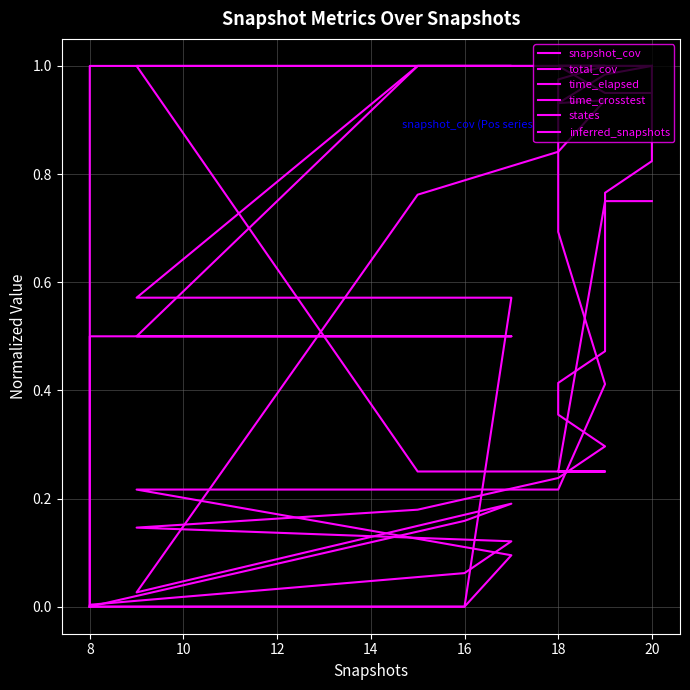

Is the value of snapshot_cov at 6 greater than the value of states at 12?

No